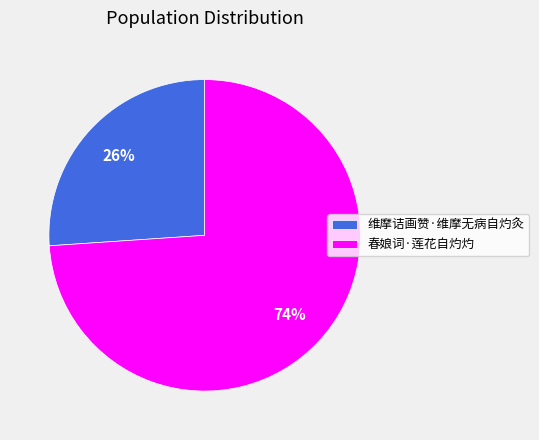

Is it true that 春娘词·莲花自灼灼 is 74% of the pie?

True